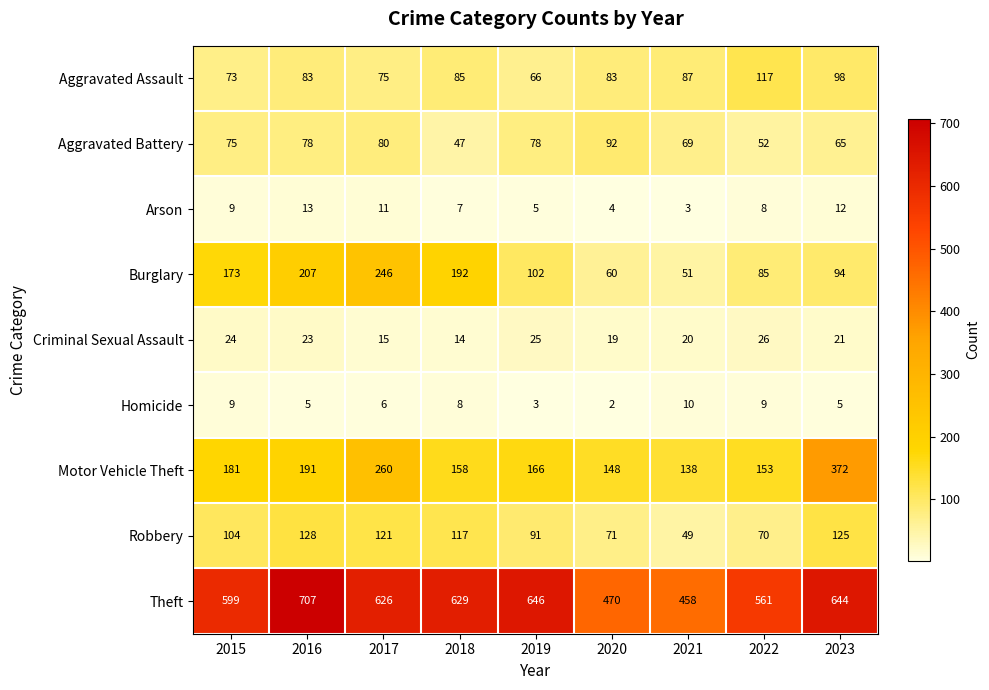

Which series has the widest spread of values?

Theft